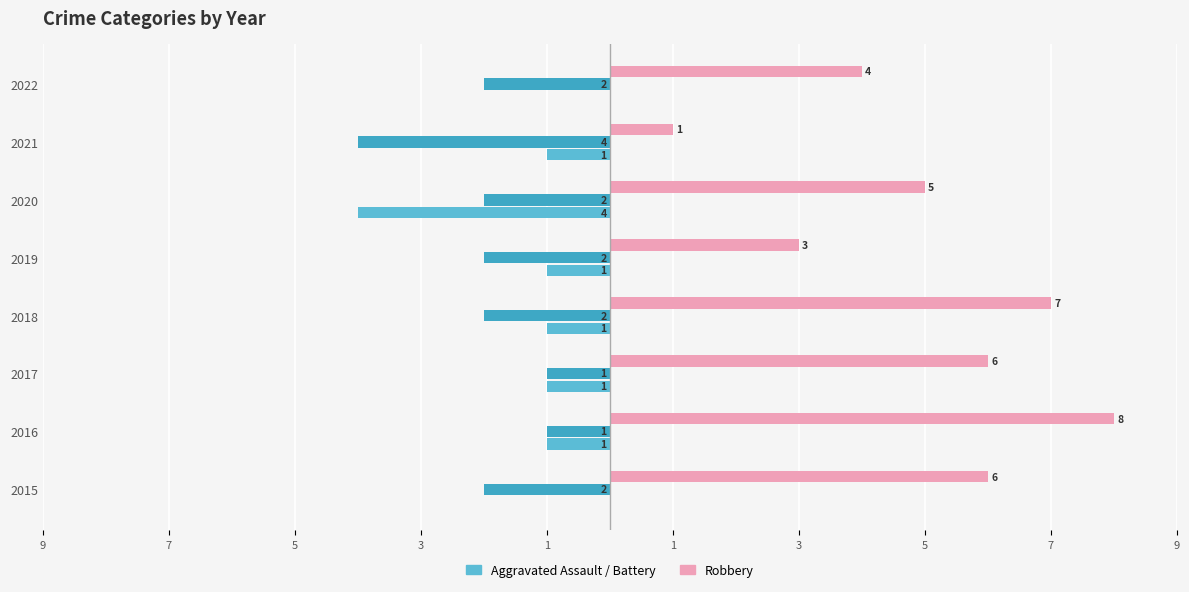

Count the number of data series in this chart.

3